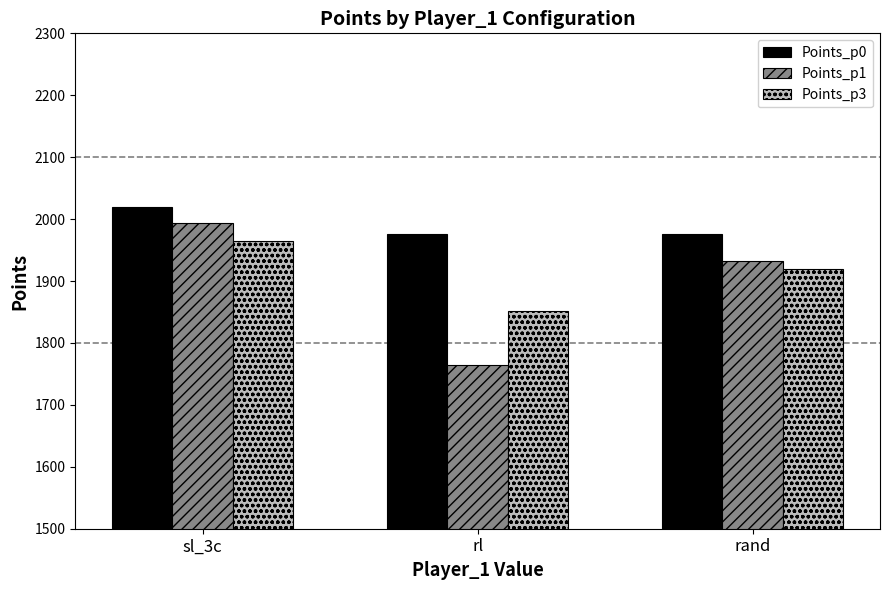

What is the label of the 3rd bar from the right?

sl_3c